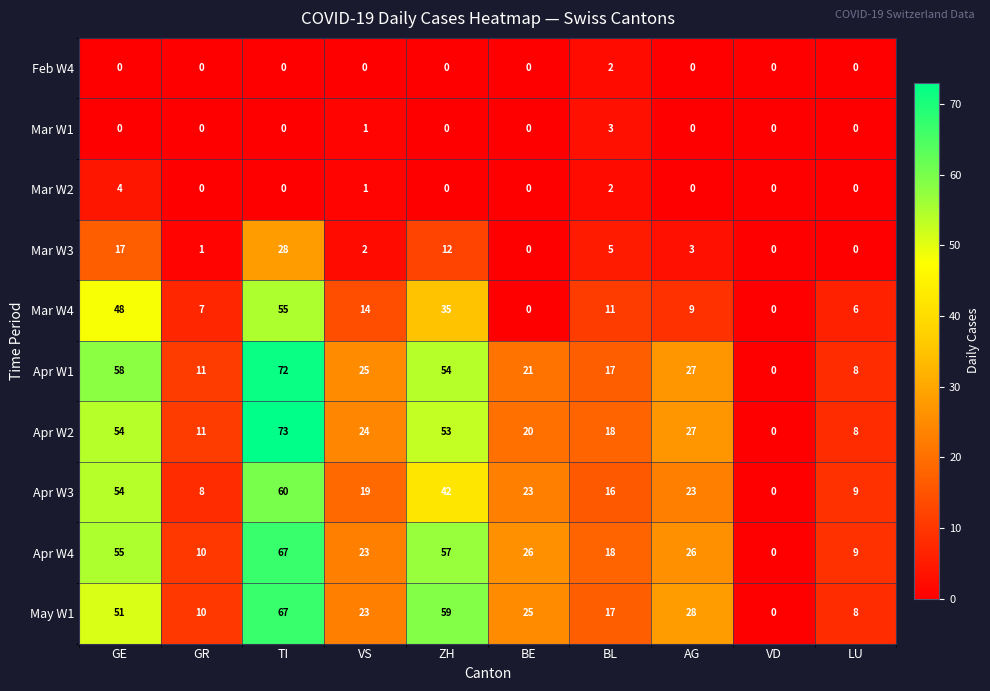

List the labels in order of May W1 value, largest first.

TI, ZH, GE, AG, BE, VS, BL, GR, LU, VD